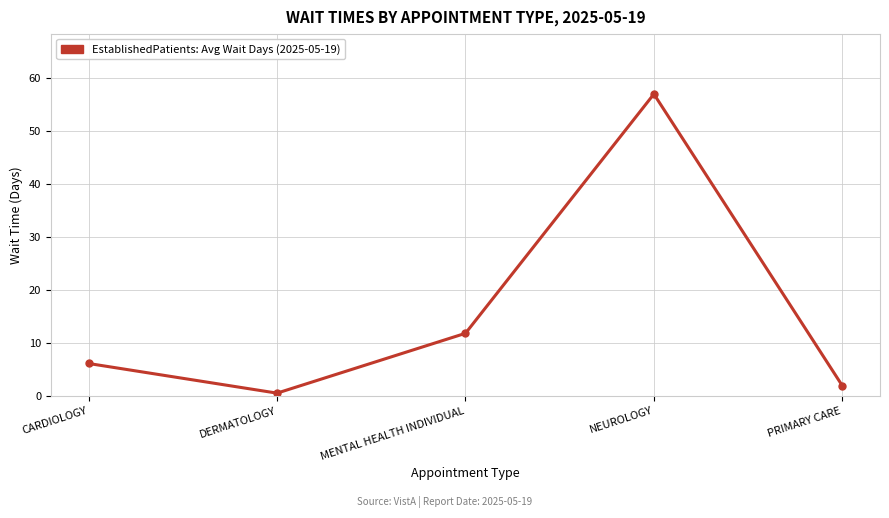

Reading left to right, list all the values displayed in this chart.

6.1	0.5	11.8	57.0	1.9